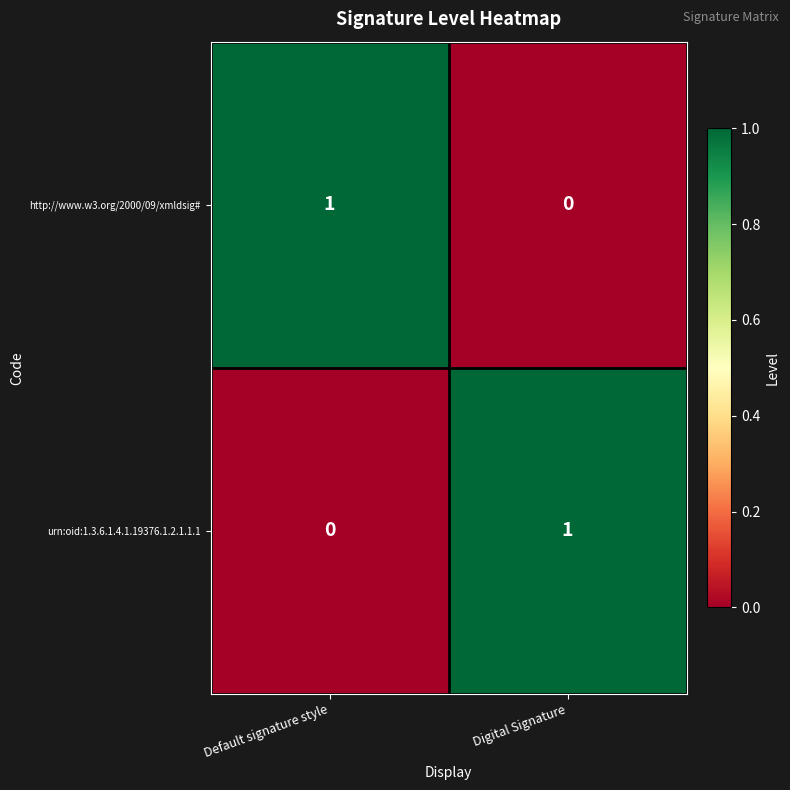

Is the value of urn:oid:1.3.6.1.4.1.19376.1.2.1.1.1 at Digital Signature greater than the value of http://www.w3.org/2000/09/xmldsig# at Digital Signature?

Yes